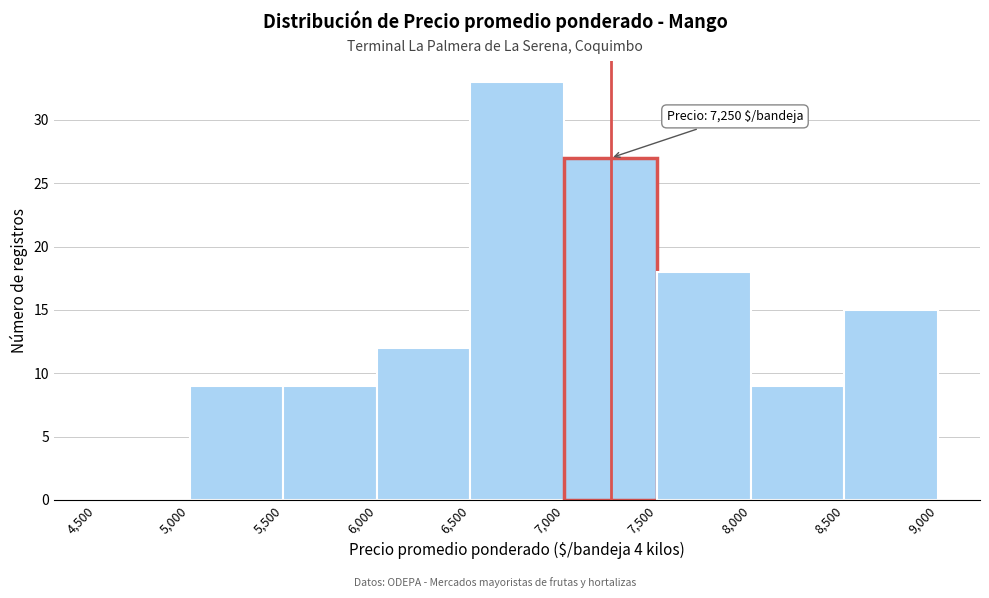

Which range on the x-axis has the tallest bar?

6,500 to 7,000